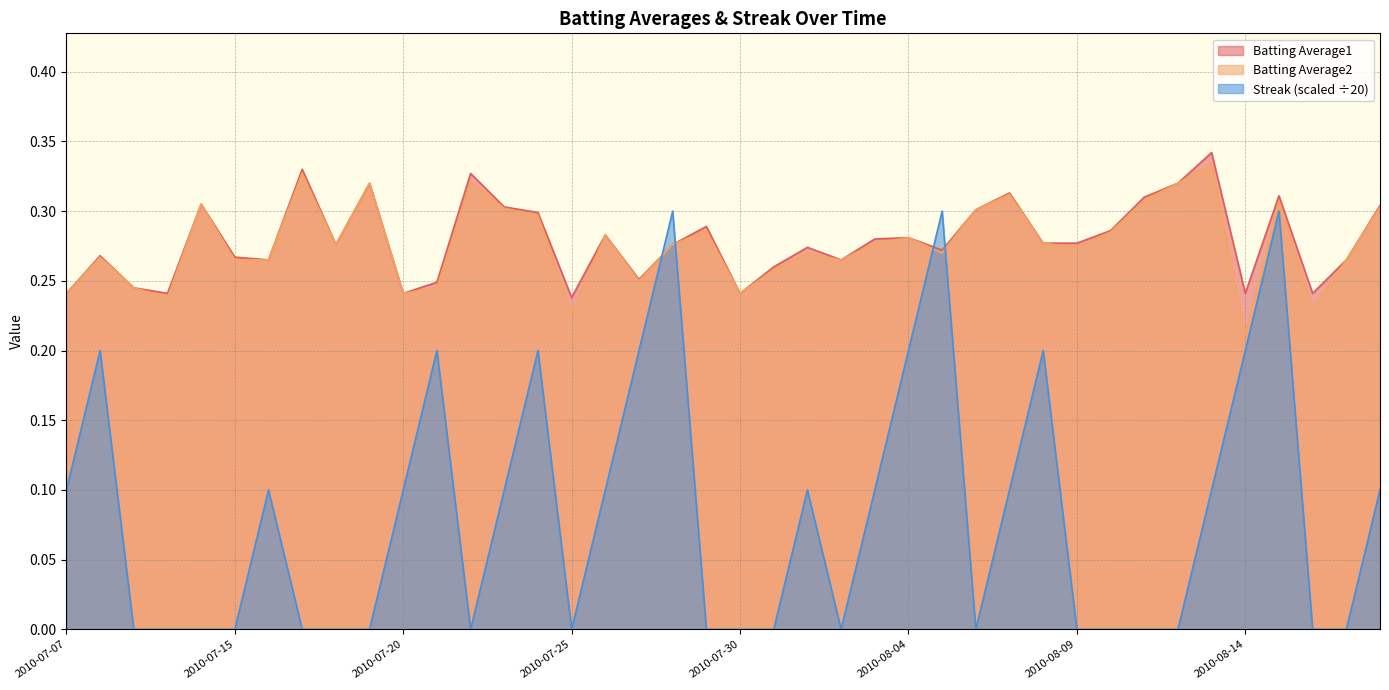

What is the label of the 4th point from the right?

2010-08-15